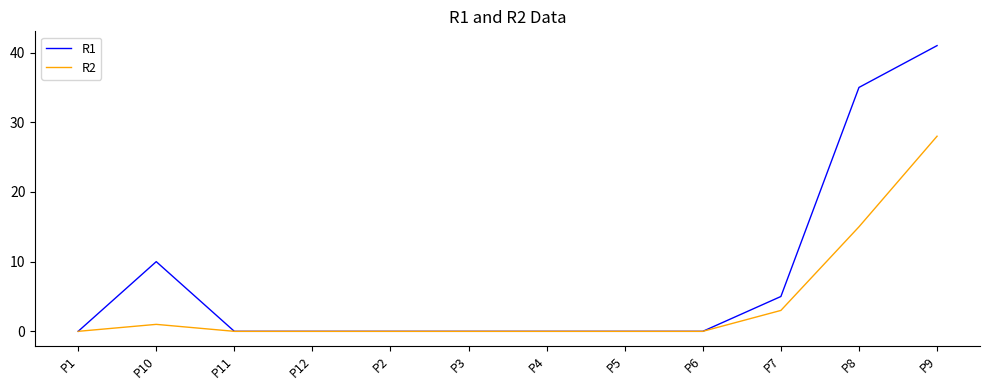

Is it true that R2 equals 13 at P6?

False